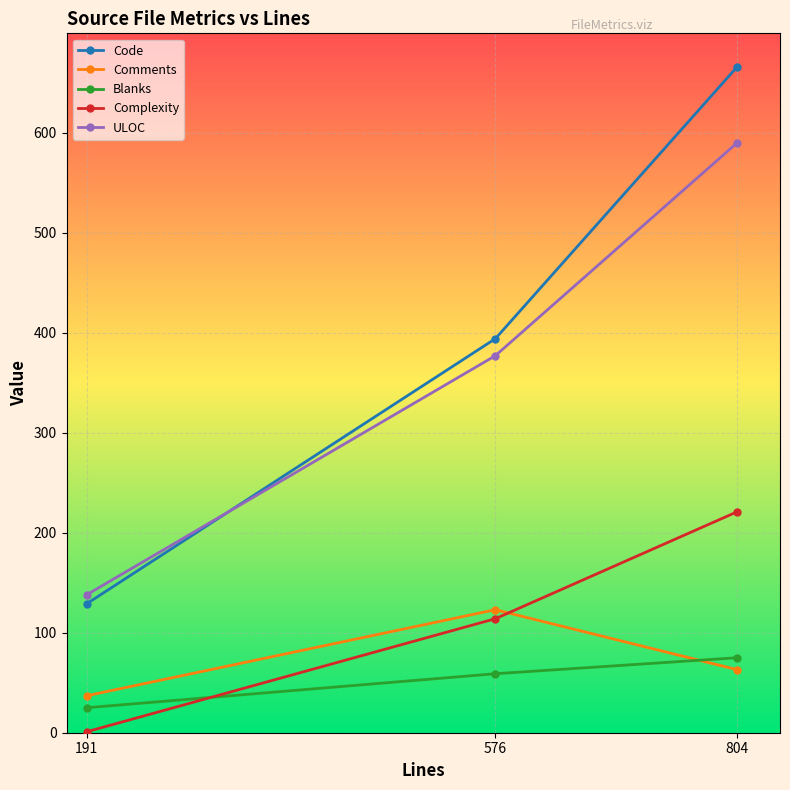

Reading right to left, list all the values displayed in this chart.

Code: 666	394	129
Comments: 63	123	37
Blanks: 75	59	25
Complexity: 221	114	1
ULOC: 590	377	138